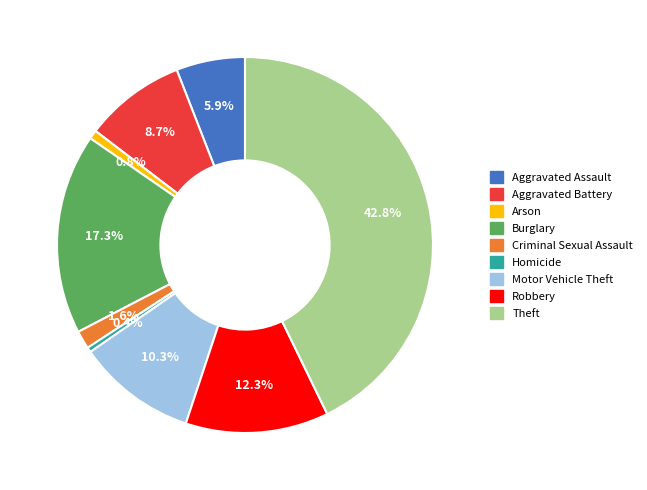

Is there a majority slice in this chart?

No